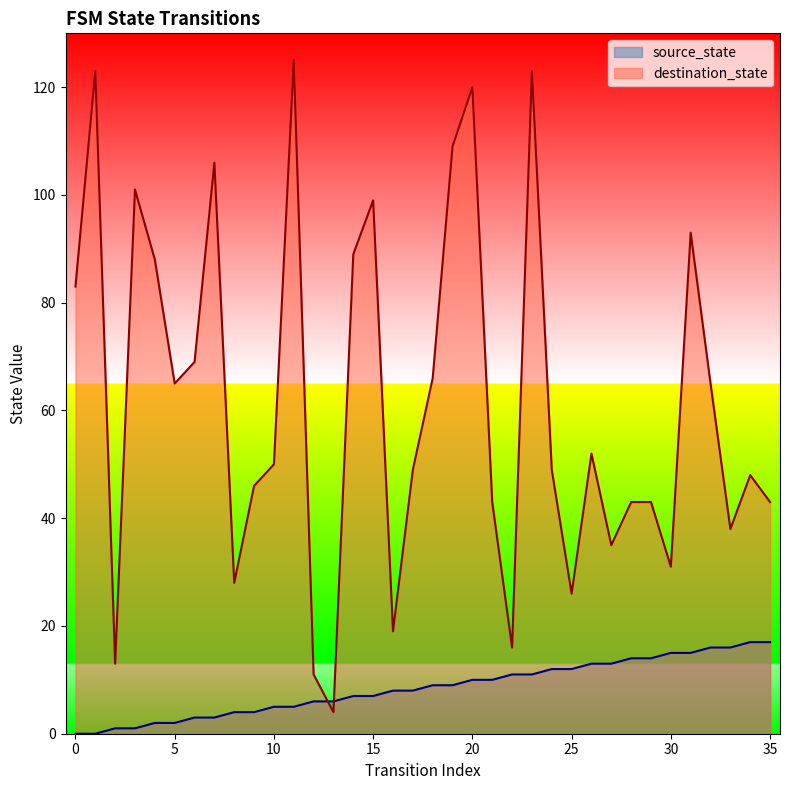

Does the chart display data point markers on the line(s)?

No